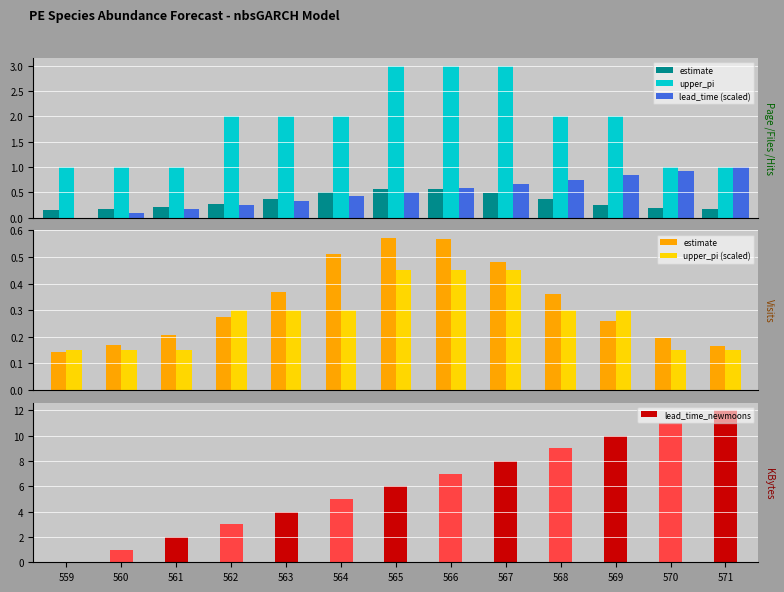

Which label corresponds to the largest value in the chart?

571